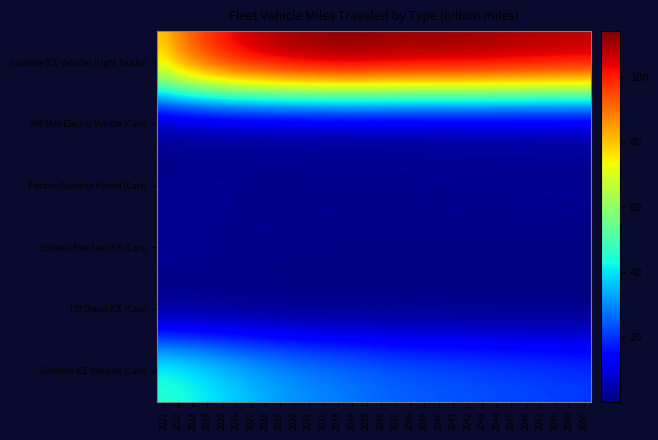

Reading left to right, extract all data points from this chart.

Gasoline ICE Vehicles (Cars): 2021=45.3	2022=44.3	2023=42.7	2024=41.0	2025=39.1	2026=37.4	2027=35.6	2028=34.1	2029=32.7	2030=31.5	2031=30.4	2032=29.5	2033=28.8	2034=27.9	2035=27.1	2036=26.4	2037=25.8	2038=25.3	2039=24.8	2040=24.5	2041=24.1	2042=23.7	2043=23.4	2044=23.0	2045=22.7	2046=22.4	2047=22.0	2048=21.7	2049=21.4	2050=21.1
TDI Diesel ICE (Cars): 2021=0.1	2022=0.1	2023=0.1	2024=0.1	2025=0.1	2026=0.1	2027=0.1	2028=0.1	2029=0.0	2030=0.0	2031=0.0	2032=0.0	2033=0.0	2034=0.0	2035=0.0	2036=0.0	2037=0.0	2038=0.0	2039=0.0	2040=0.0	2041=0.0	2042=0.0	2043=0.0	2044=0.0	2045=0.0	2046=0.0	2047=0.0	2048=0.0	2049=0.0	2050=0.0
Ethanol-Flex Fuel ICE (Cars): 2021=2.4	2022=2.2	2023=2.0	2024=1.8	2025=1.6	2026=1.4	2027=1.3	2028=1.2	2029=1.1	2030=1.0	2031=0.9	2032=0.9	2033=0.8	2034=0.8	2035=0.7	2036=0.7	2037=0.7	2038=0.7	2039=0.7	2040=0.7	2041=0.6	2042=0.6	2043=0.6	2044=0.6	2045=0.6	2046=0.6	2047=0.6	2048=0.6	2049=0.6	2050=0.6
Electric-Gasoline Hybrid (Cars): 2021=2.0	2022=2.0	2023=2.0	2024=2.0	2025=2.0	2026=1.9	2027=1.9	2028=1.9	2029=1.8	2030=1.8	2031=1.8	2032=1.8	2033=1.8	2034=1.8	2035=1.8	2036=1.8	2037=1.8	2038=1.9	2039=1.9	2040=1.9	2041=2.0	2042=2.0	2043=2.0	2044=2.0	2045=2.1	2046=2.1	2047=2.1	2048=2.1	2049=2.2	2050=2.2
300 Mile Electric Vehicle (Cars): 2021=0.3	2022=0.4	2023=0.5	2024=0.5	2025=0.6	2026=0.7	2027=0.7	2028=0.8	2029=0.8	2030=0.9	2031=0.9	2032=1.0	2033=1.0	2034=1.0	2035=1.1	2036=1.1	2037=1.2	2038=1.2	2039=1.2	2040=1.3	2041=1.3	2042=1.4	2043=1.4	2044=1.5	2045=1.5	2046=1.5	2047=1.6	2048=1.6	2049=1.7	2050=1.7
Gasoline ICE Vehicles (Light Trucks): 2021=81.4	2022=88.9	2023=94.3	2024=98.9	2025=102.4	2026=105.7	2027=107.7	2028=109.5	2029=111.0	2030=112.1	2031=112.9	2032=113.6	2033=114.2	2034=114.2	2035=113.9	2036=113.5	2037=113.1	2038=112.9	2039=112.8	2040=112.7	2041=112.6	2042=112.4	2043=112.1	2044=111.7	2045=111.2	2046=110.8	2047=110.5	2048=110.1	2049=109.8	2050=109.5